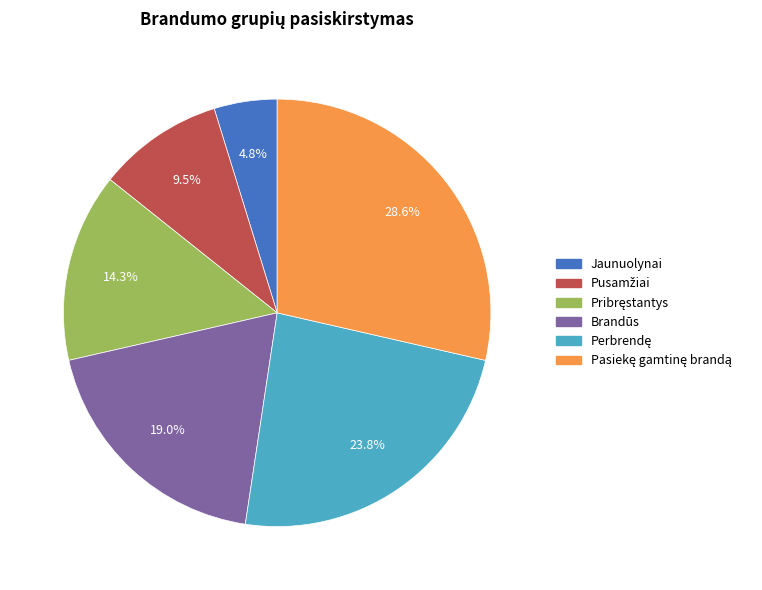

What is the smallest slice in the pie chart?

Jaunuolynai